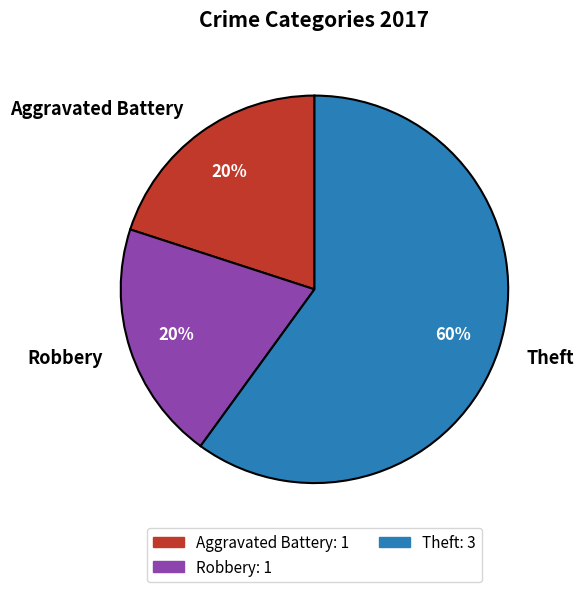

Is there any slice that represents more than half of the pie?

Yes